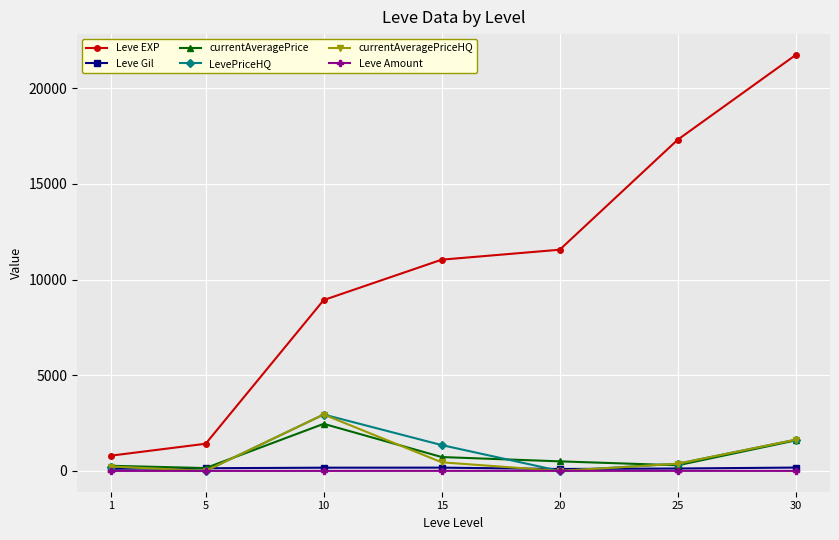

Where is Leve Gil nearest to the value 138?

5